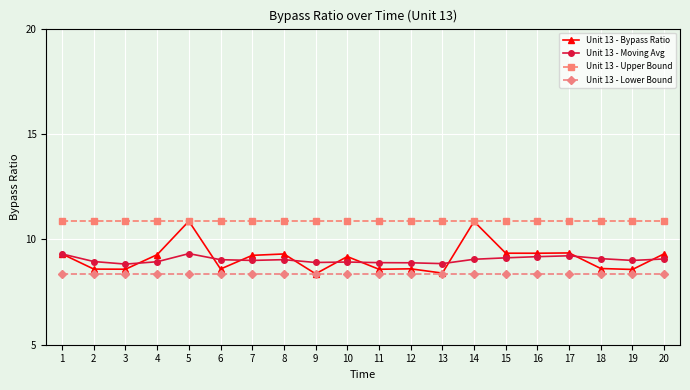

What is the smallest value displayed?

8.4